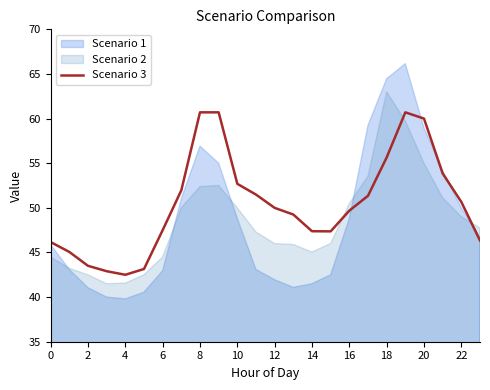

Is it true that the value at 10 is 30.2?

False